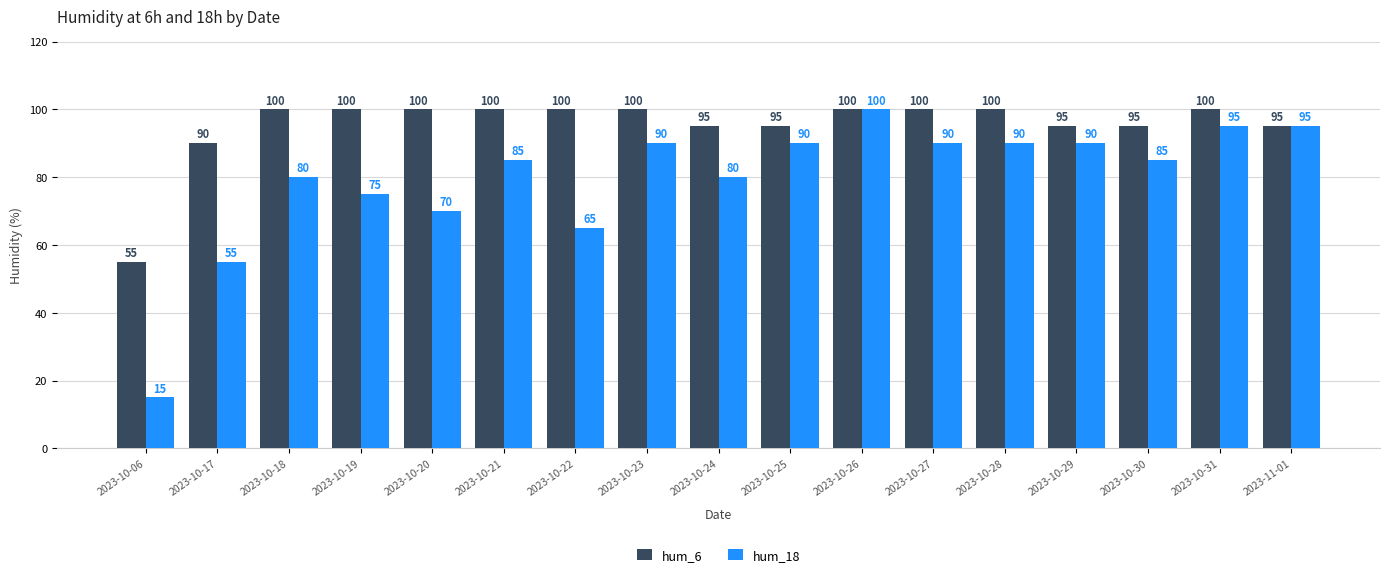

What are all the series names shown in the legend?

hum_6, hum_18